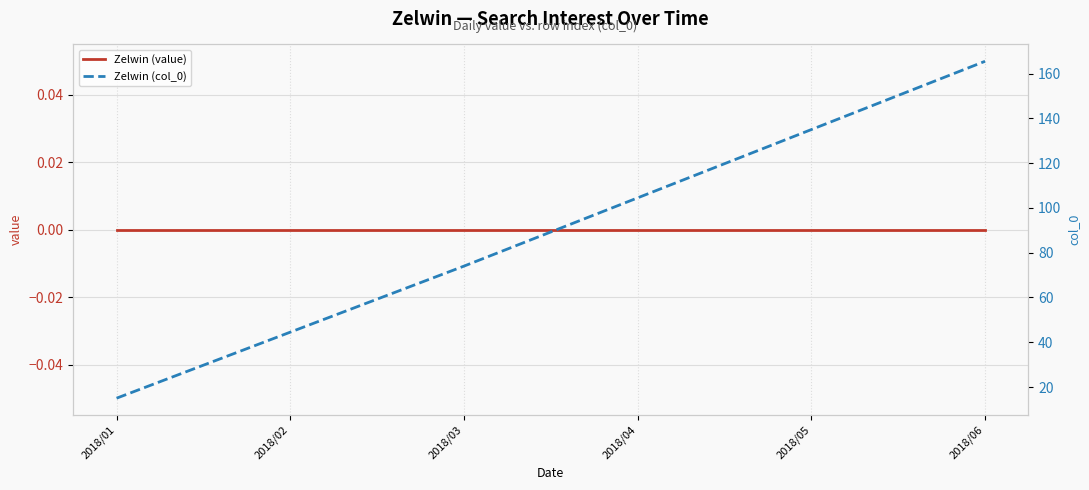

What is the difference between the highest and lowest values at 2018/04?

104.5